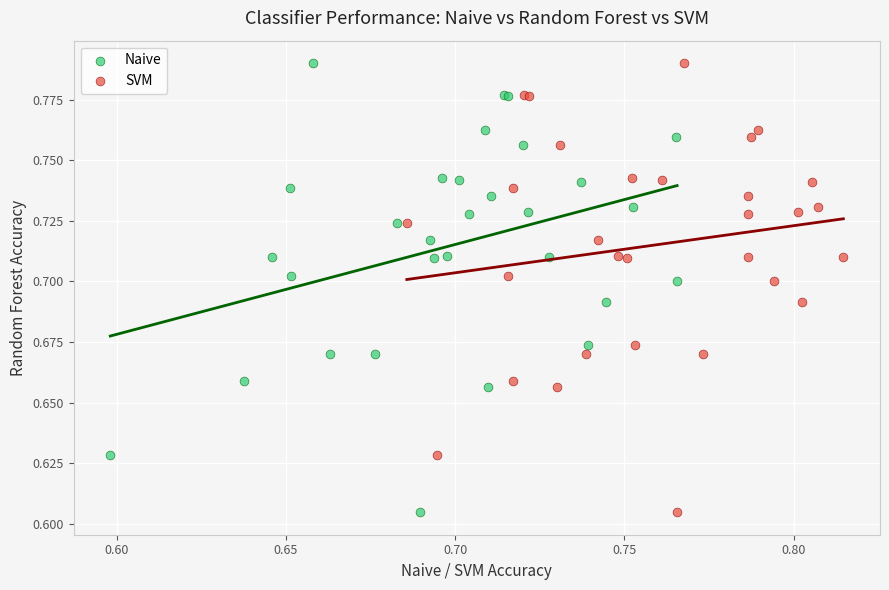

What are all the series names shown in the legend?

Naive, SVM